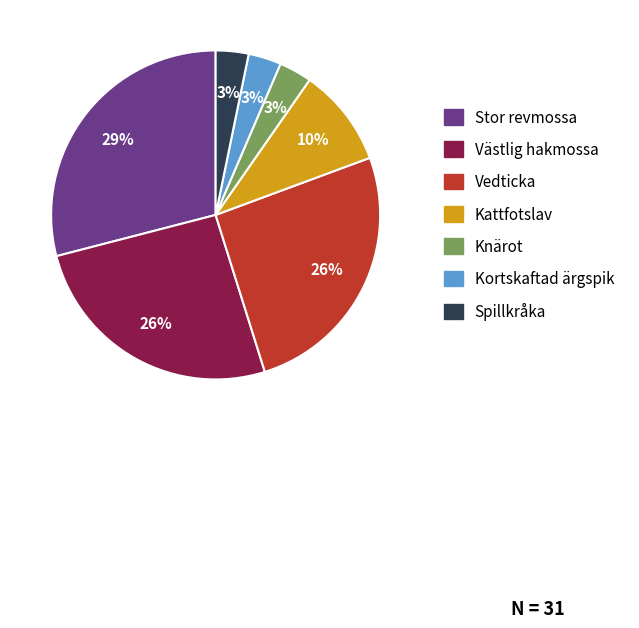

What is the largest slice in the pie chart?

Stor revmossa